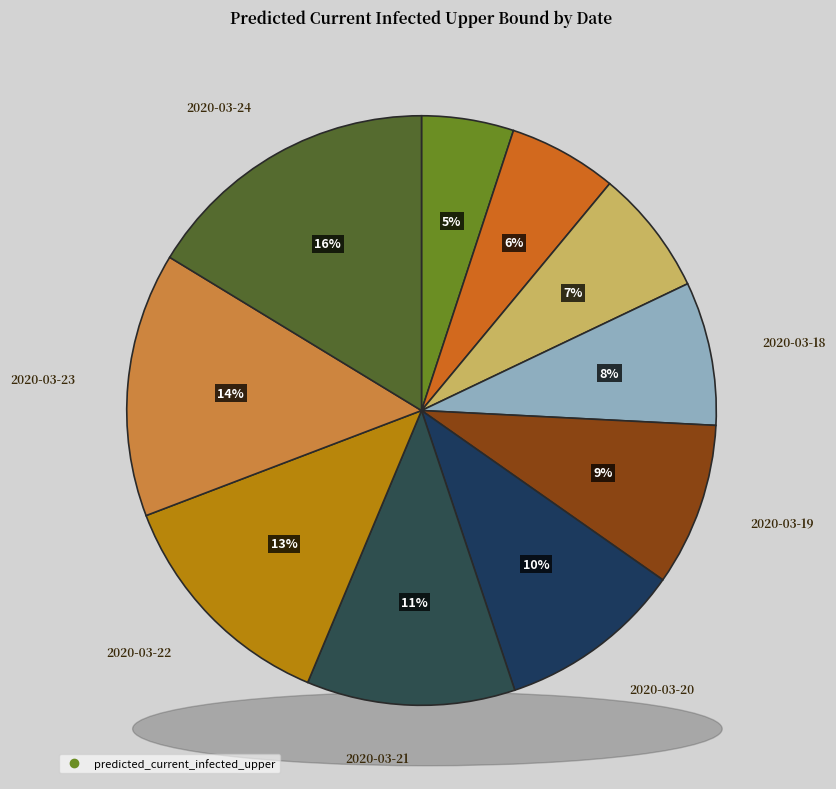

How many segments does this pie chart have?

10